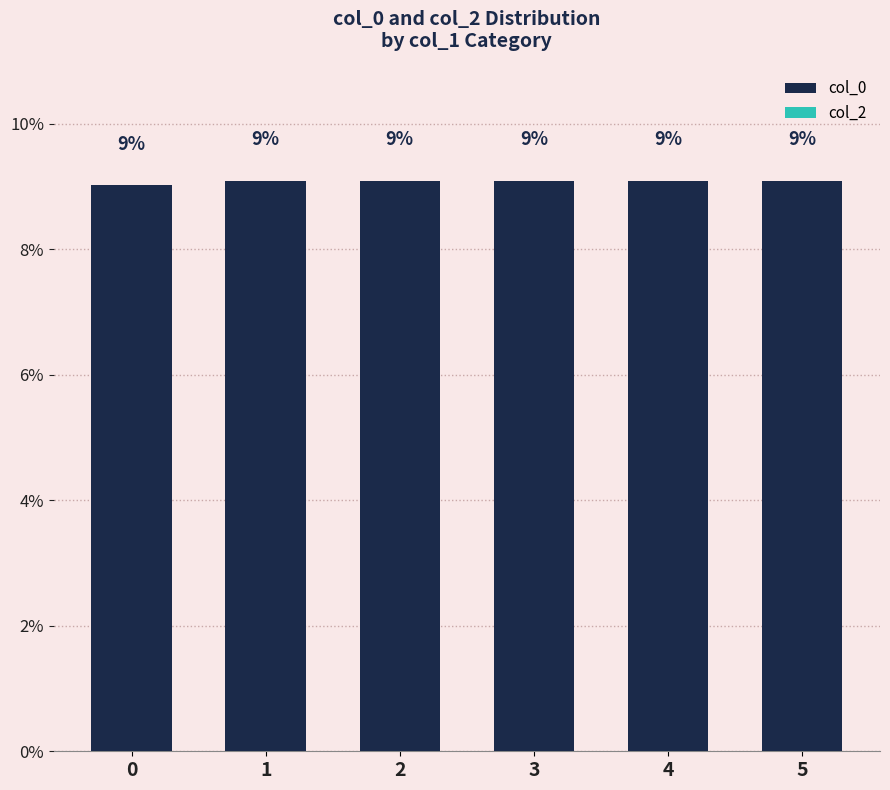

True or false: the data shows 13.5 at 1.

False